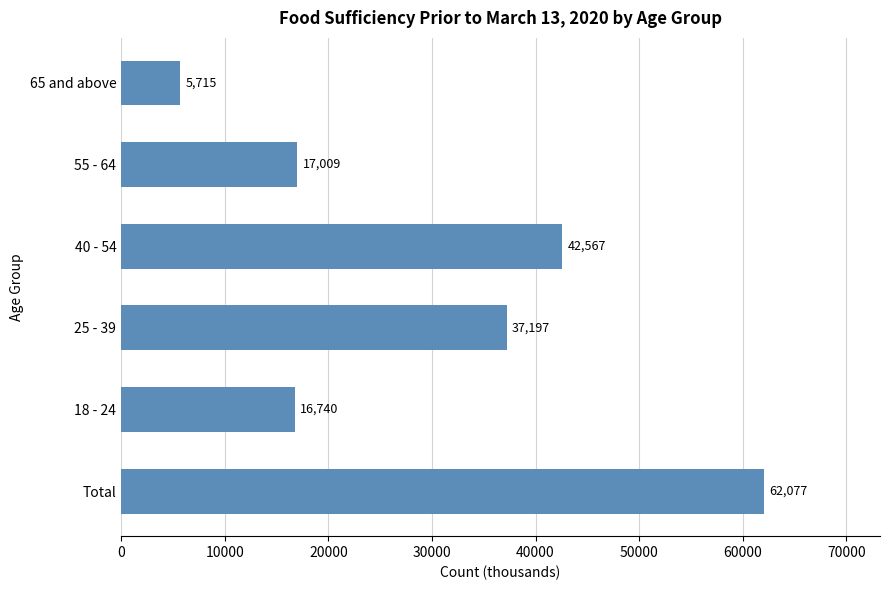

What is the average value?

30217.7